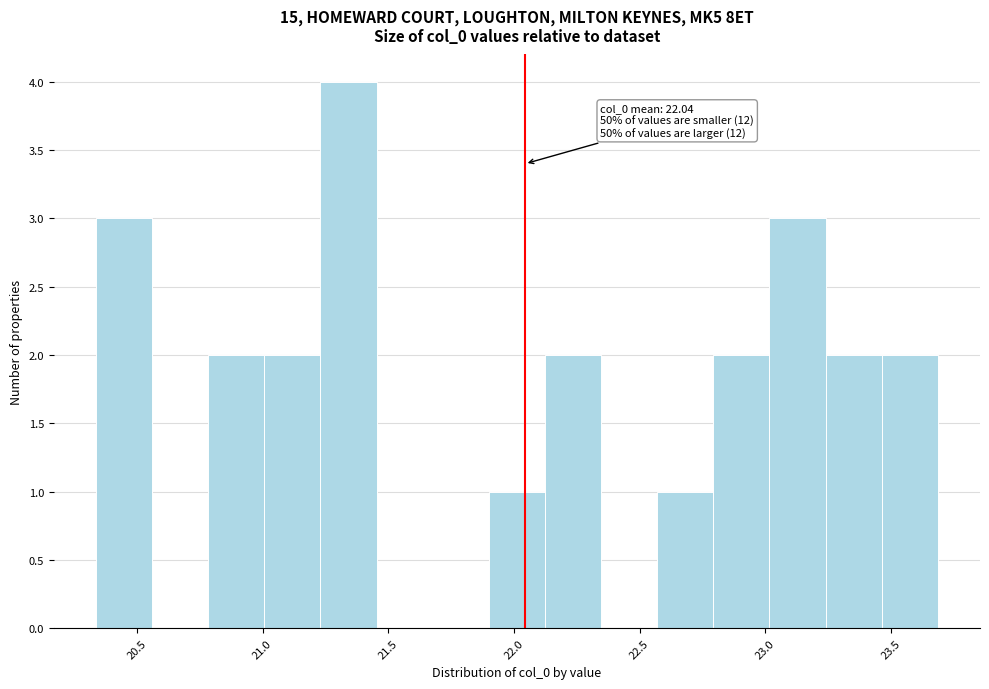

Which range on the x-axis has the tallest bar?

21.25 to 21.45